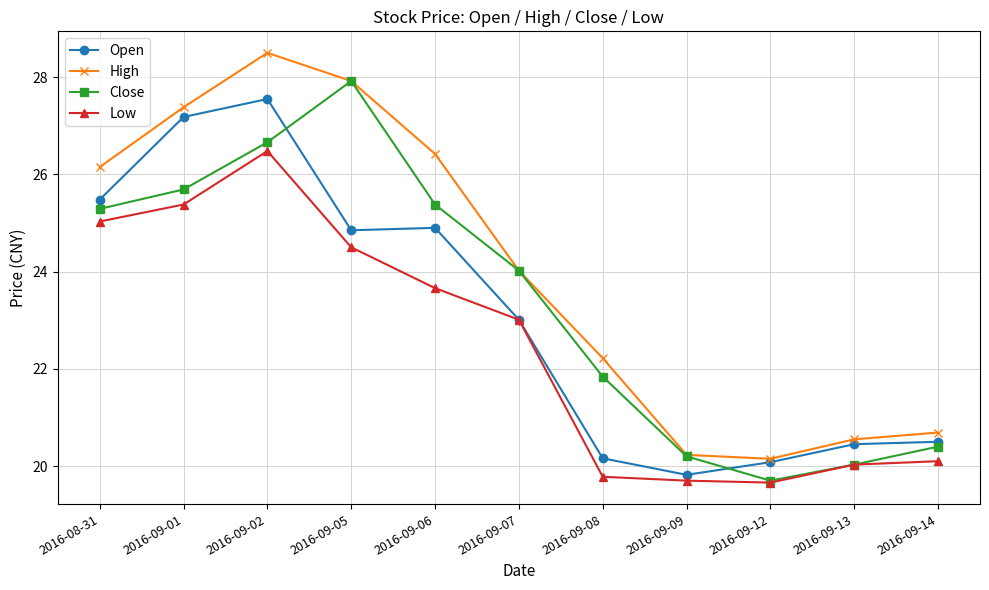

Rank the series at 2016-09-06 from highest to lowest value.

High, Close, Open, Low